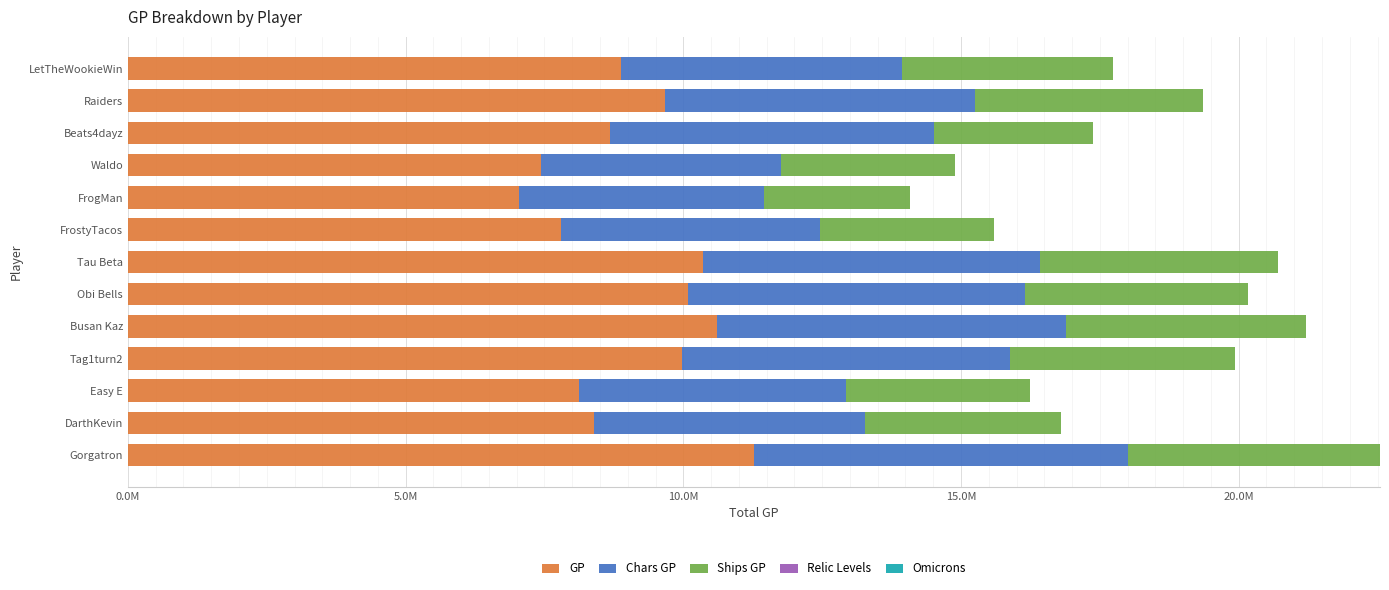

Which series has the largest range (max minus min)?

GP